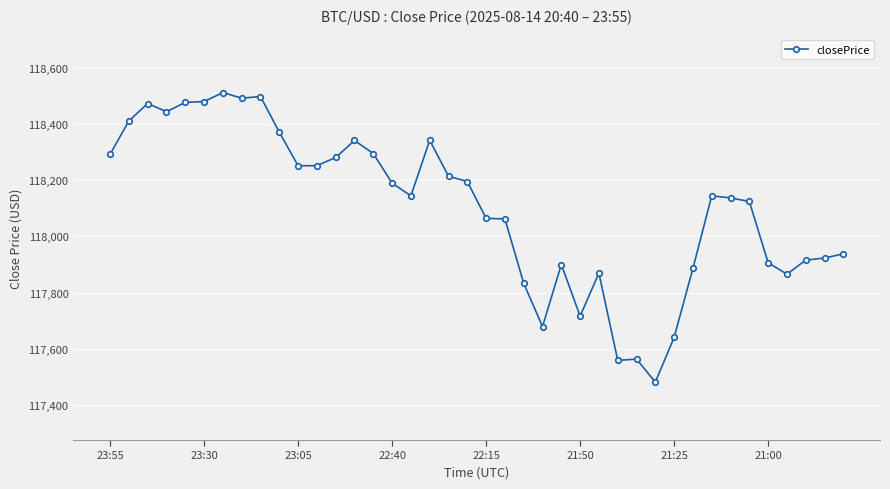

What is the greatest value displayed?

118513.1